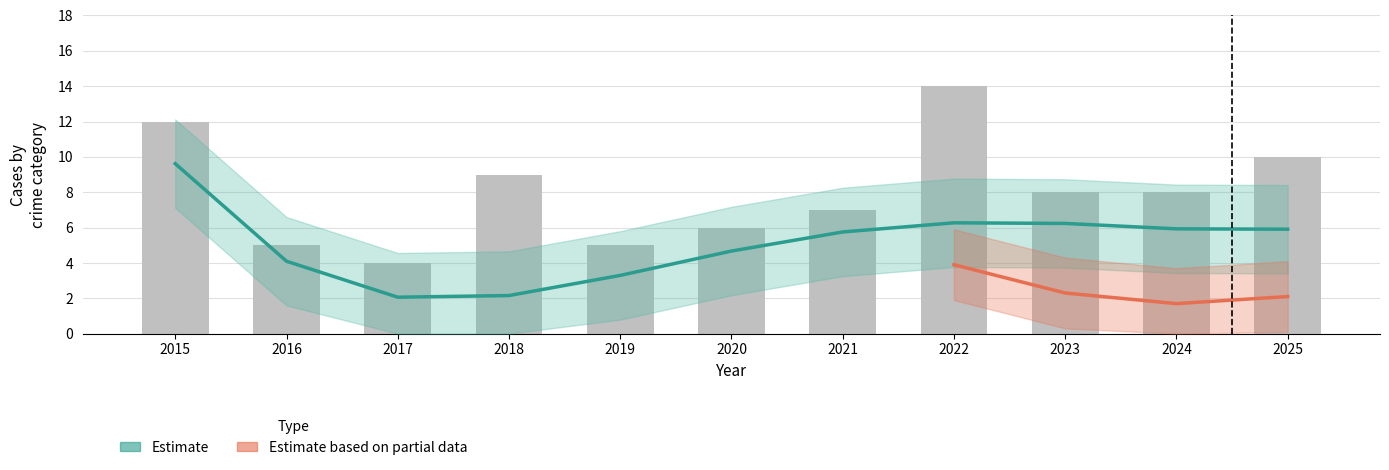

The value of Robbery at 2016 is 1. True or false?

False